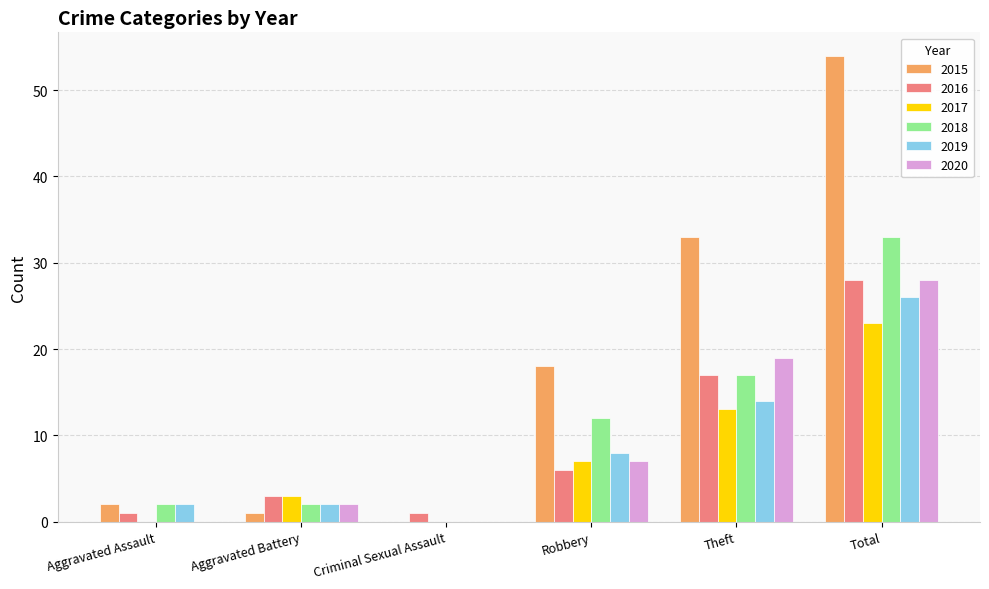

Which series changed the most between Robbery and Total?

2015